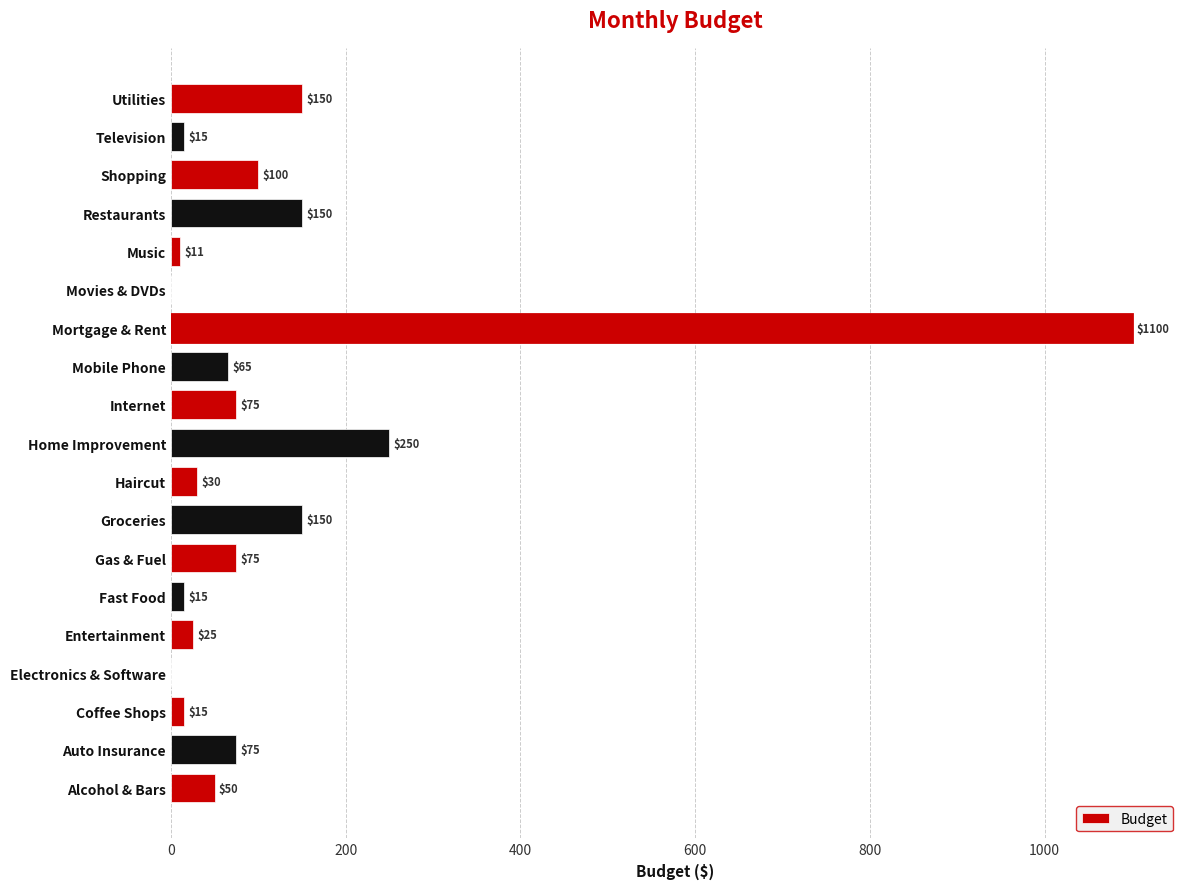

True or false: the data shows -527 at Electronics & Software.

False